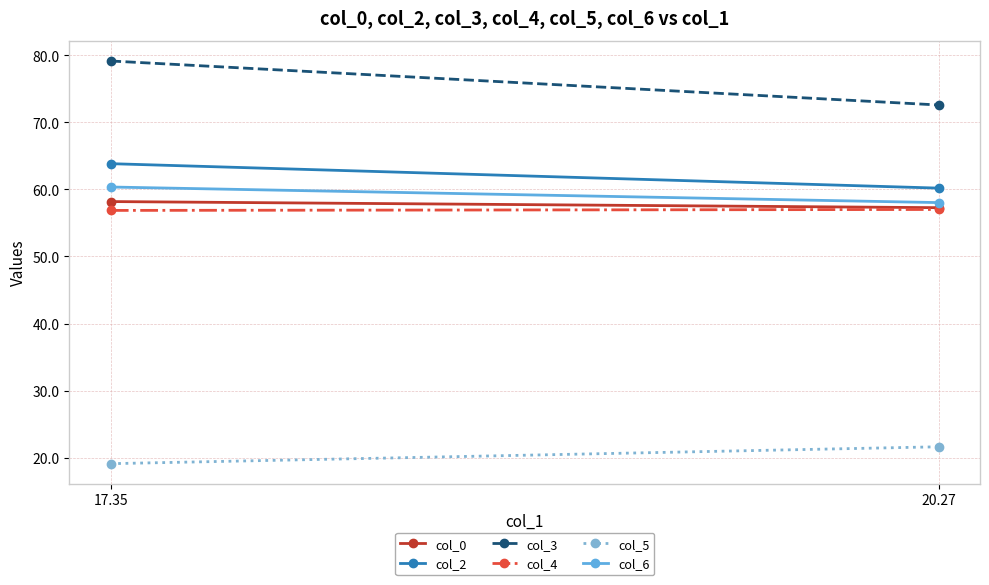

Read the col_5 value at 17.35.

19.1